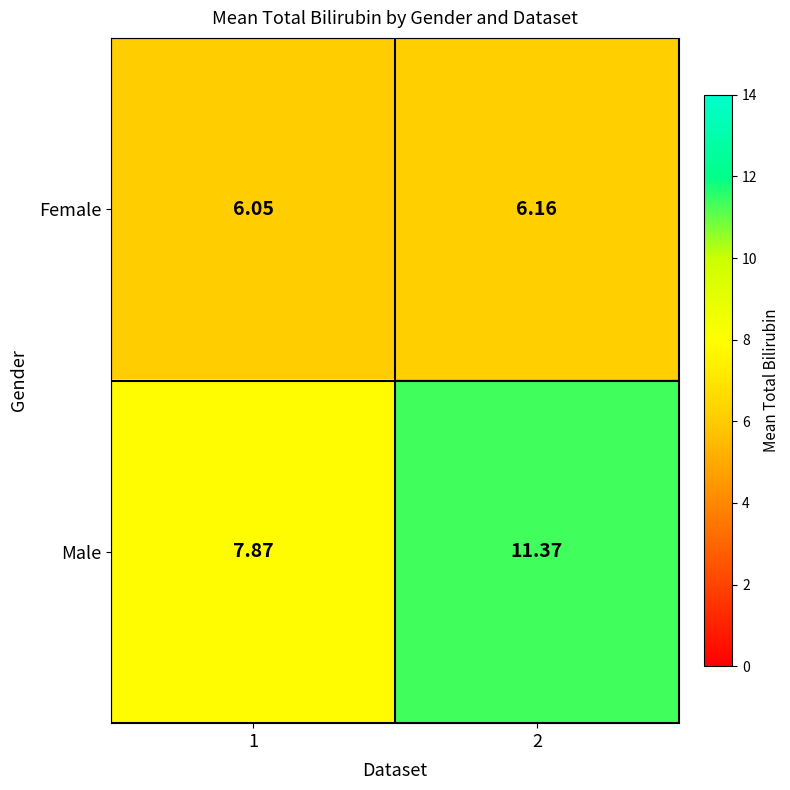

Which series has the widest spread of values?

Male